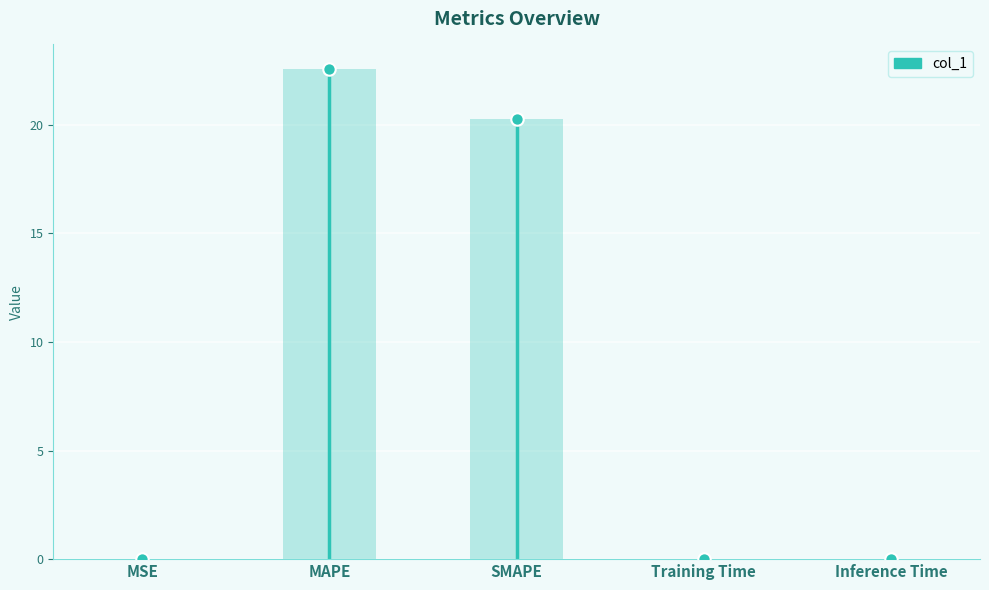

What is the change in value from MAPE to Inference Time?

-22.6